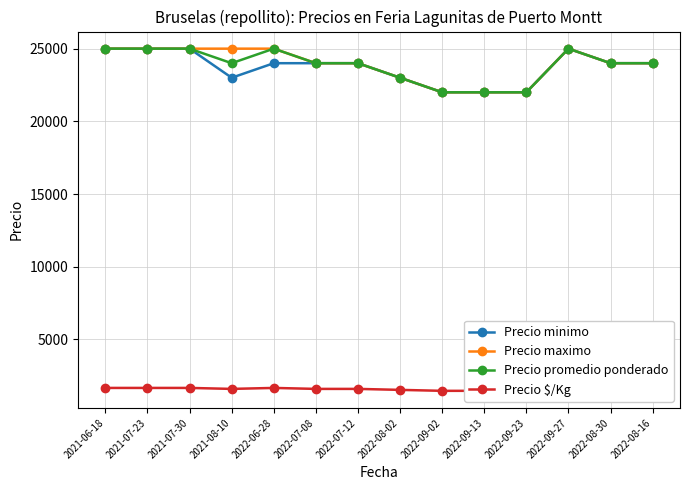

Is it true that Precio maximo equals 29910 at 2022-09-23?

False